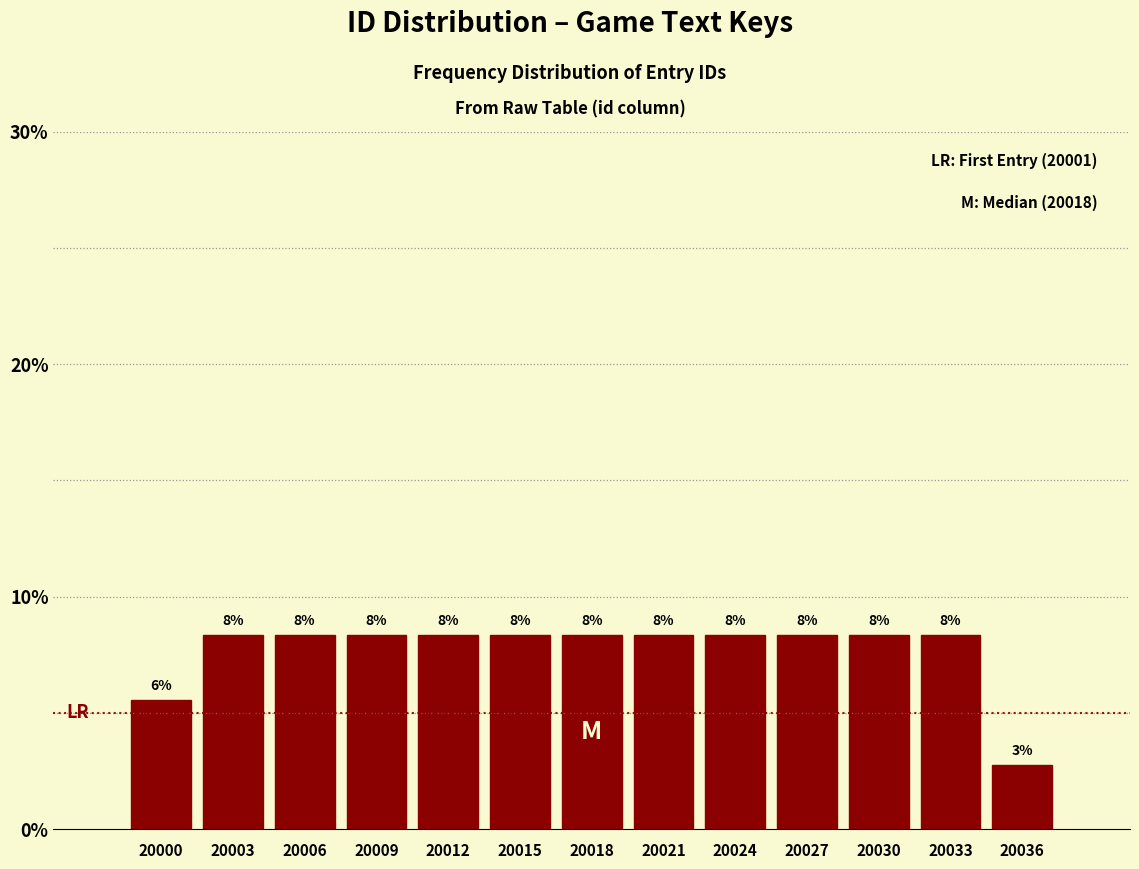

How many bars are there in total?

13